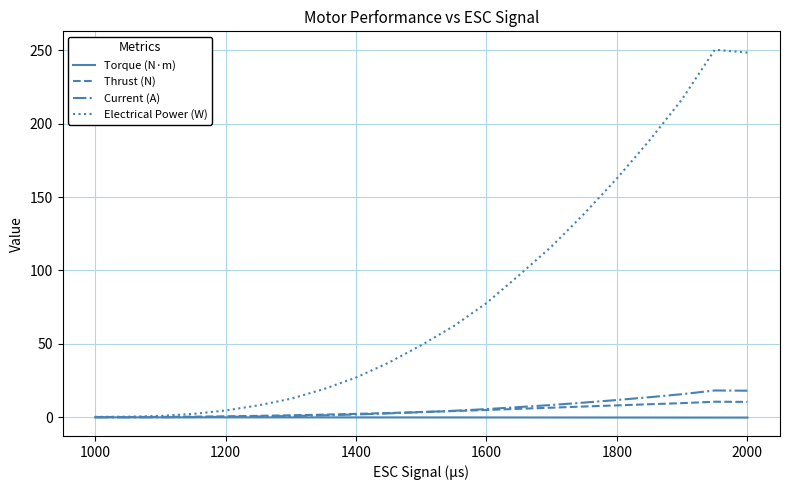

Which series has the widest spread of values?

Electrical Power (W)